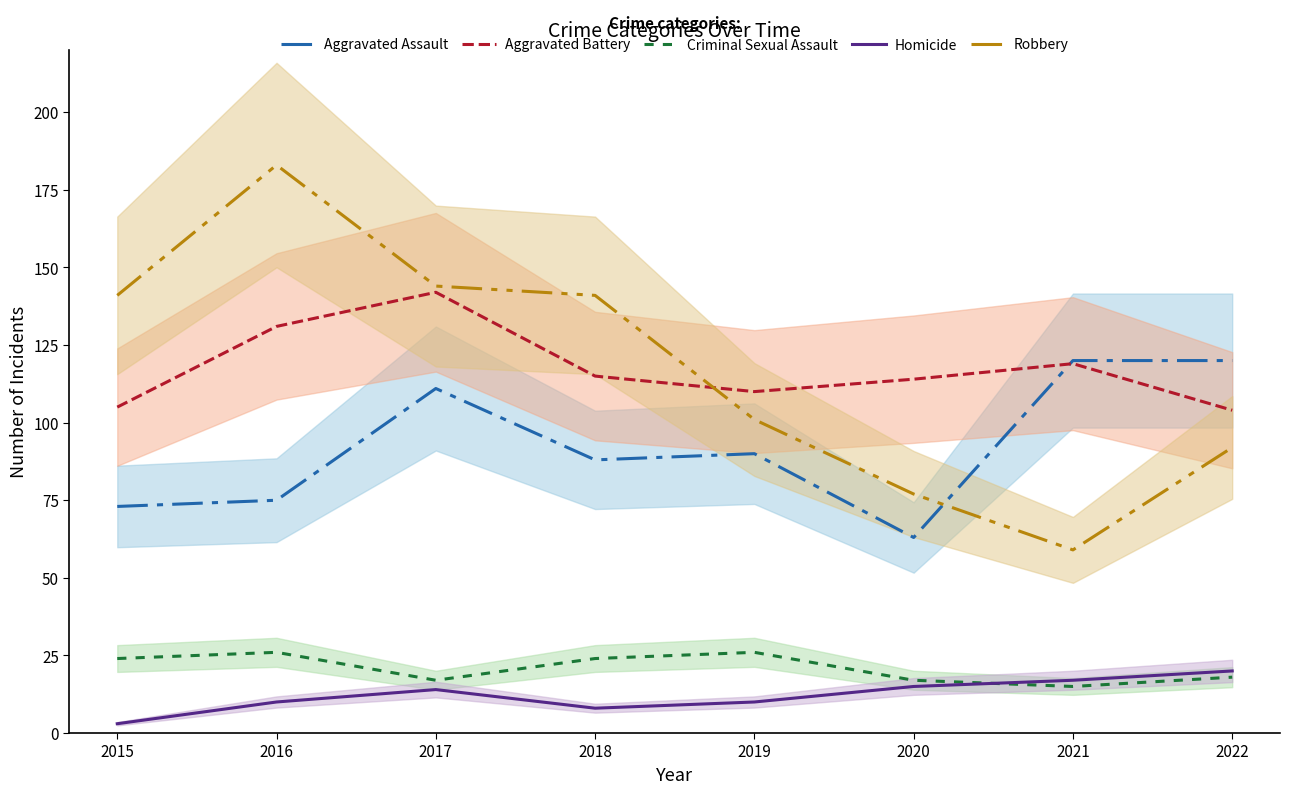

Between 2021 and 2022, which series saw the biggest shift?

Robbery